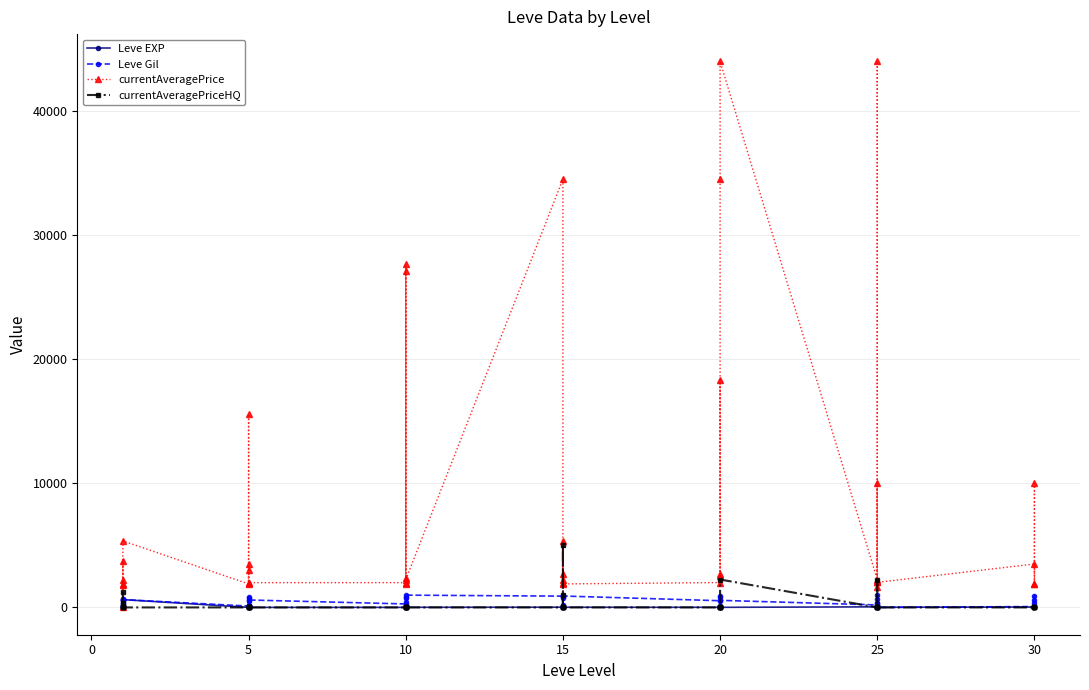

Does the chart have visible grid lines?

Yes